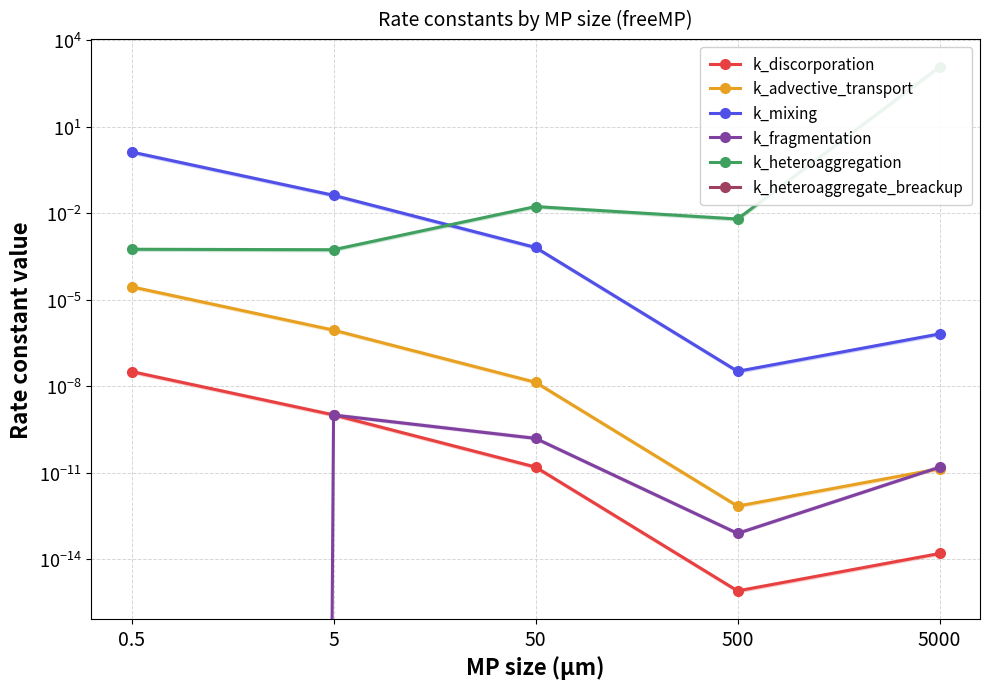

At which label does k_mixing reach its peak?

0.5